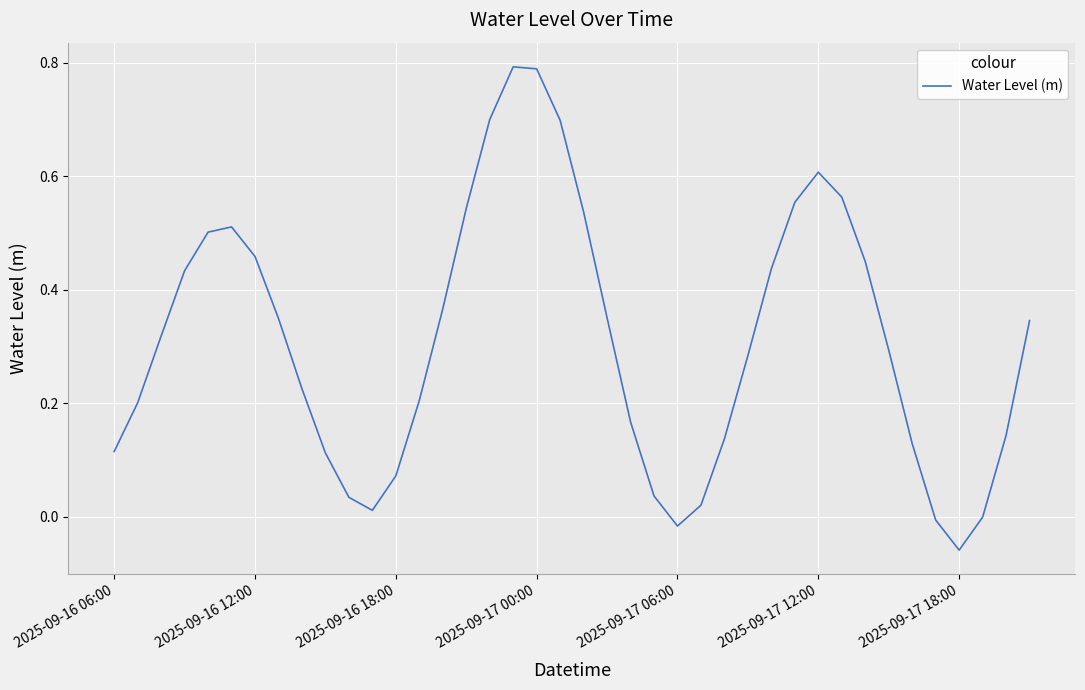

What is the difference between the maximum and minimum values?

0.9